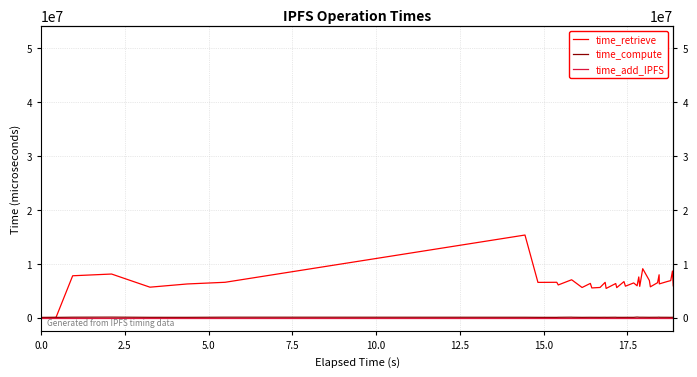

How many lines are shown in the chart?

3